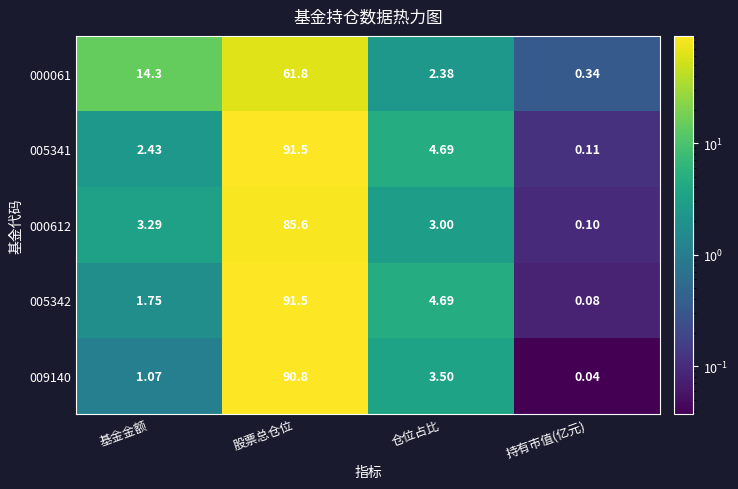

What is the spread (max minus min) of values at 股票总仓位?

29.7